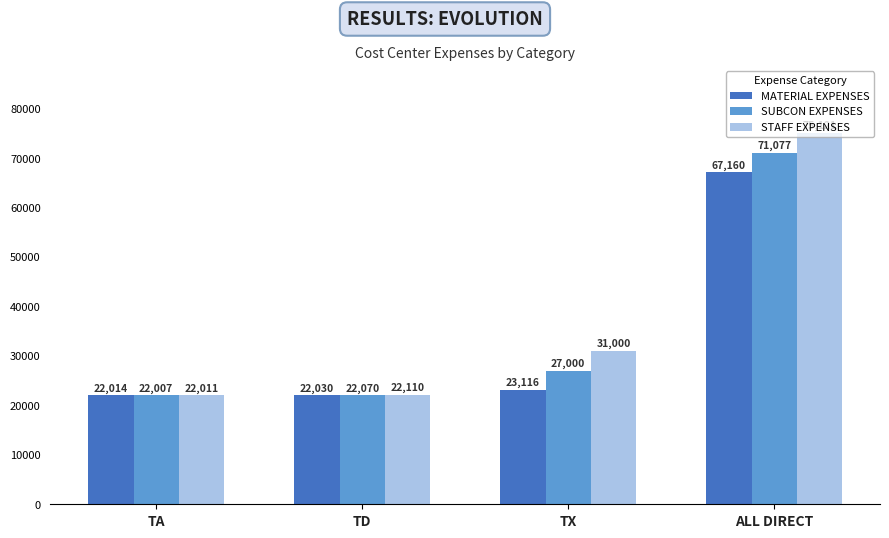

List the series in order of their overall mean, lowest first.

MATERIAL EXPENSES, SUBCON EXPENSES, STAFF EXPENSES